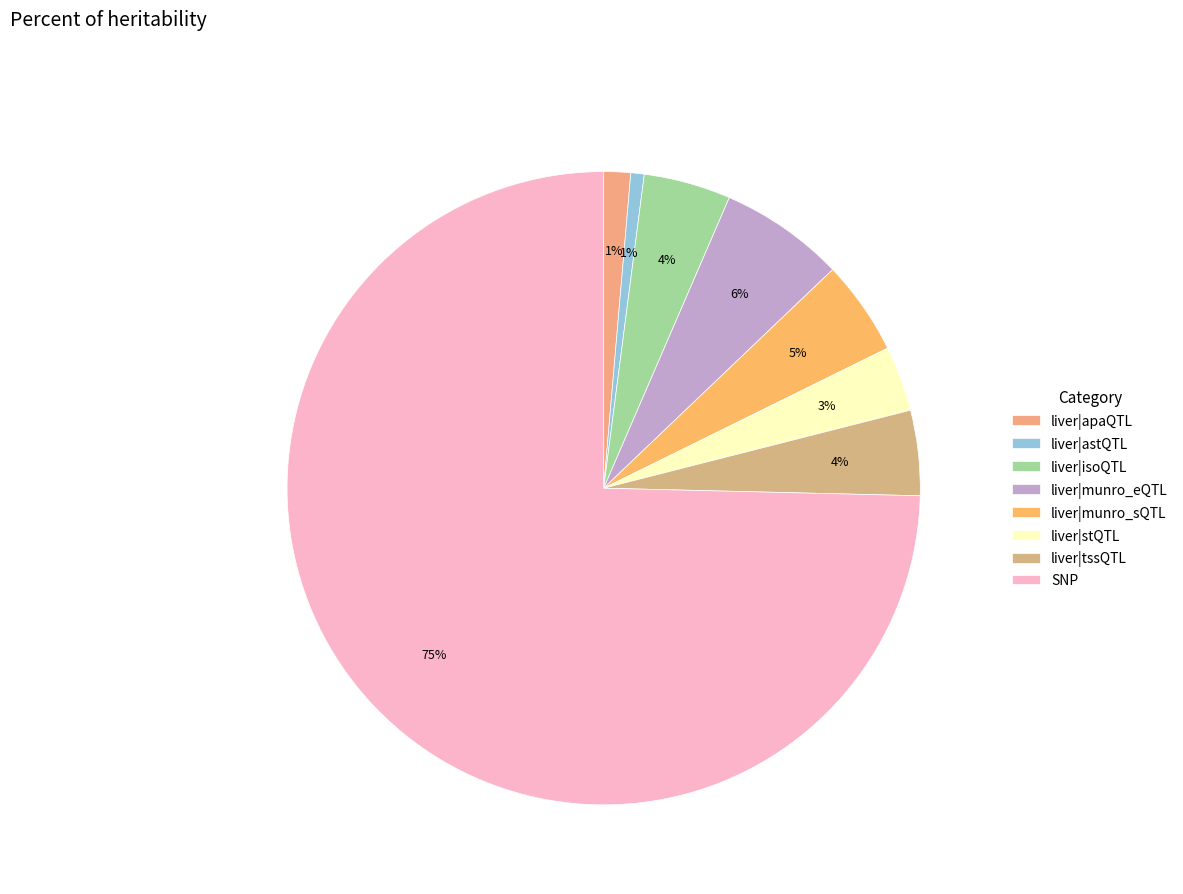

How many slices are in this pie chart?

8